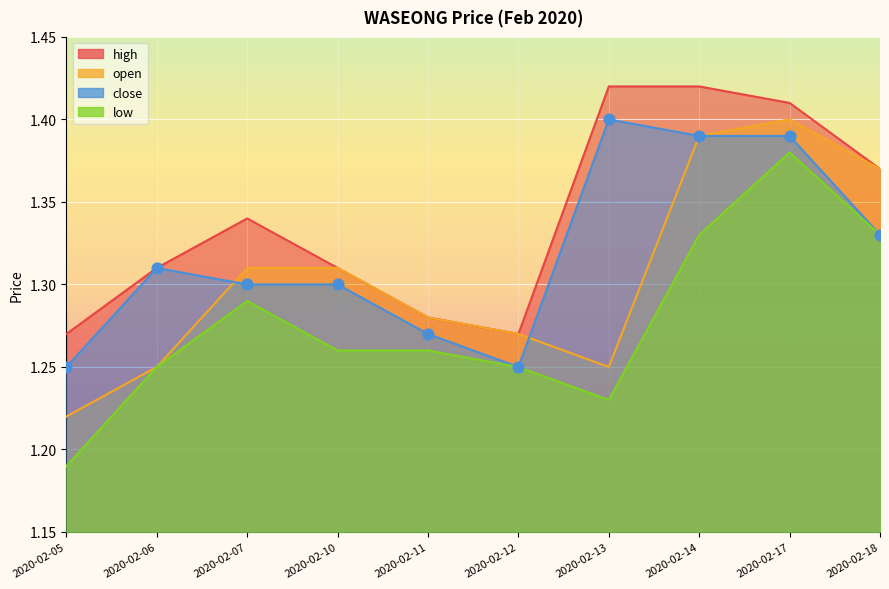

Which series has the largest Y range (max minus min)?

low